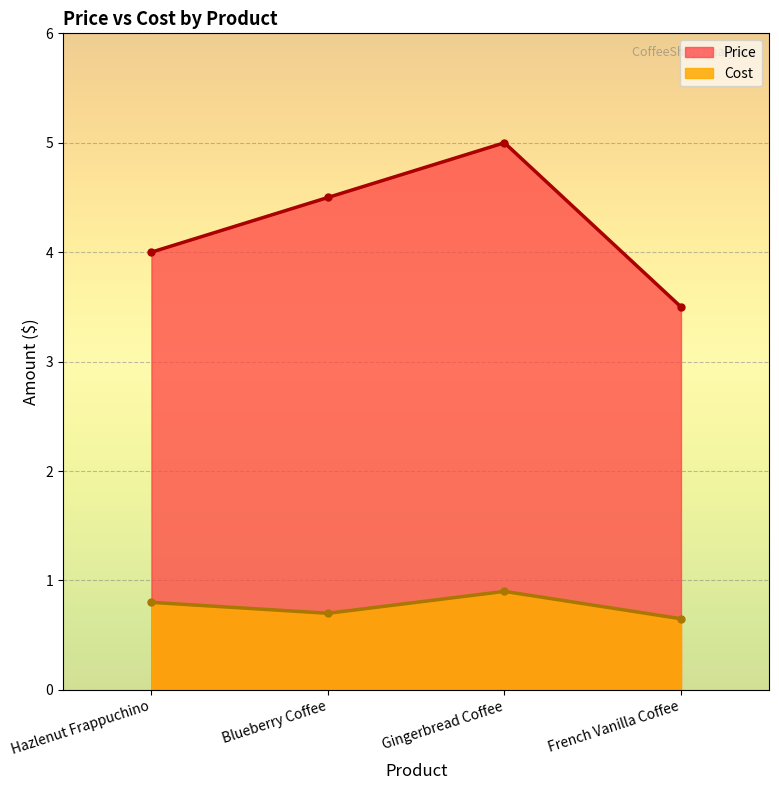

Reading left to right, transcribe all the data shown in this chart.

Price: Hazlenut Frappuchino=4.0	Blueberry Coffee=4.5	Gingerbread Coffee=5.0	French Vanilla Coffee=3.5
Cost: Hazlenut Frappuchino=0.8	Blueberry Coffee=0.7	Gingerbread Coffee=0.9	French Vanilla Coffee=0.7